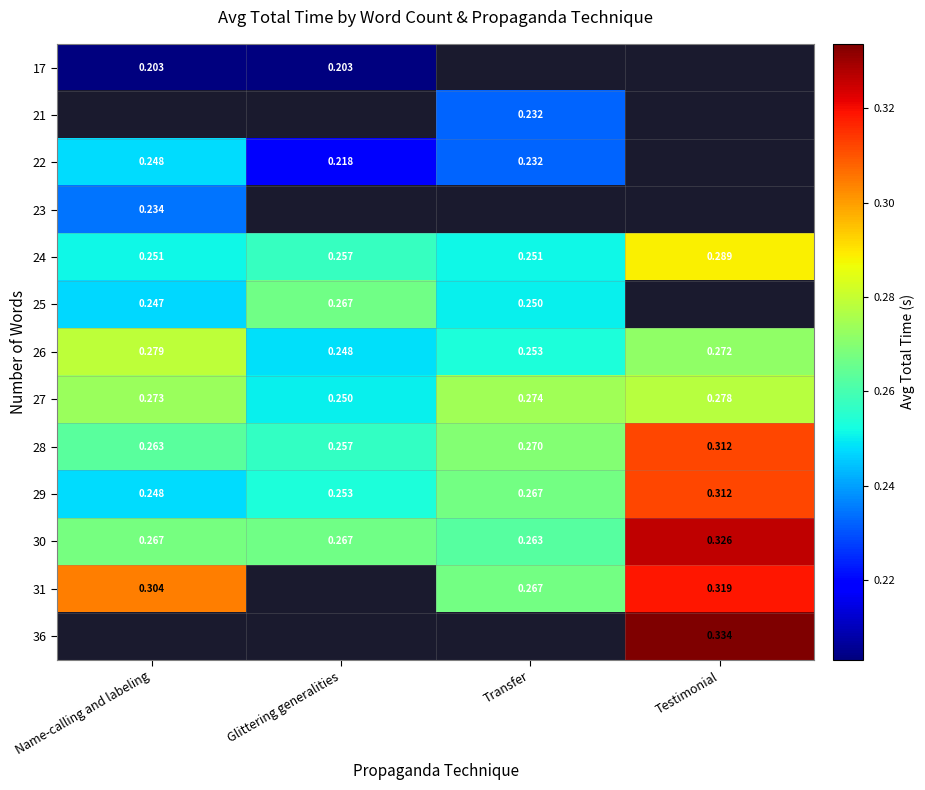

Count the number of categories in the chart.

4